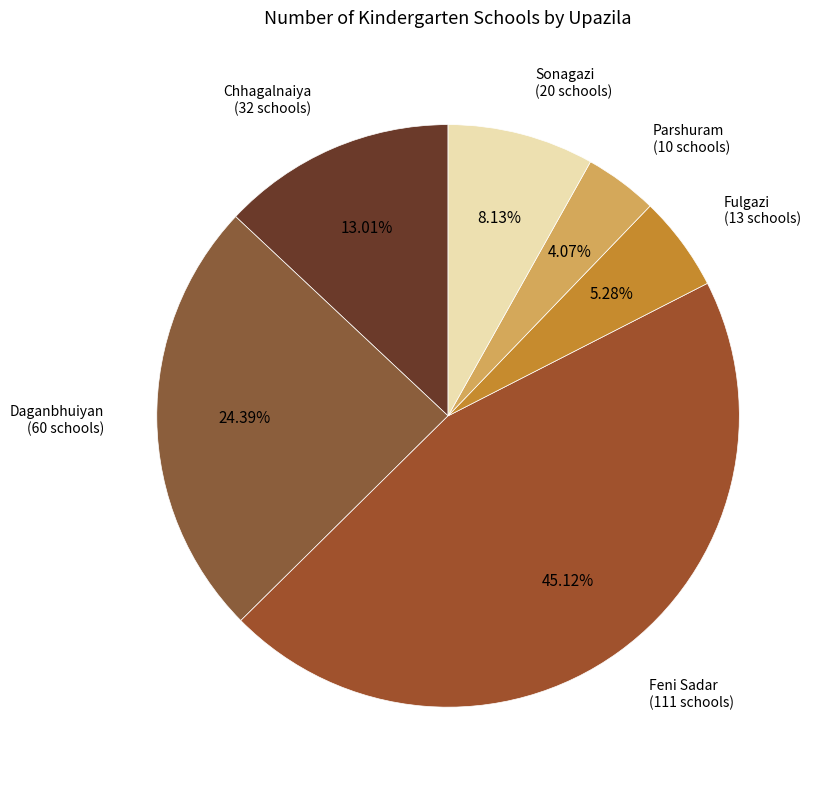

Count the number of slices in the pie.

6